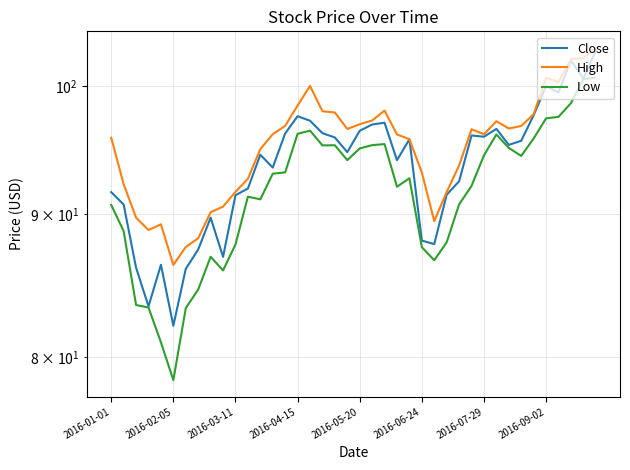

What is the highest value of the Close series?

102.9